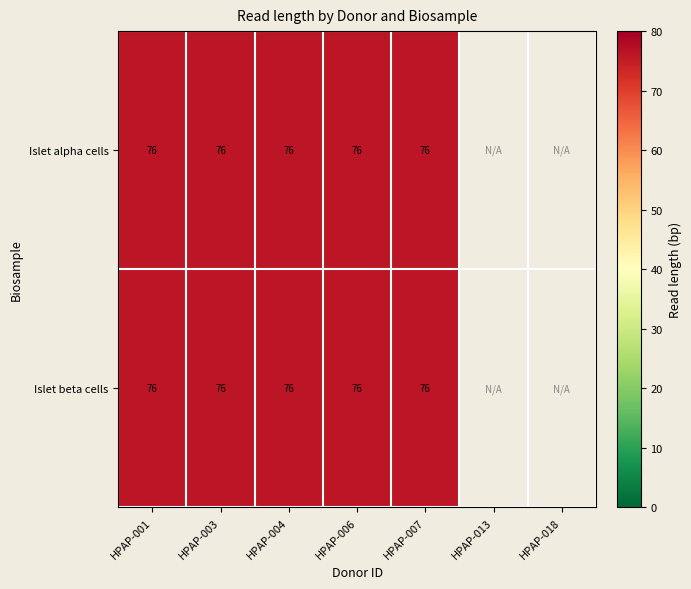

List the series in order of their peak value, lowest first.

Islet alpha cells, Islet beta cells